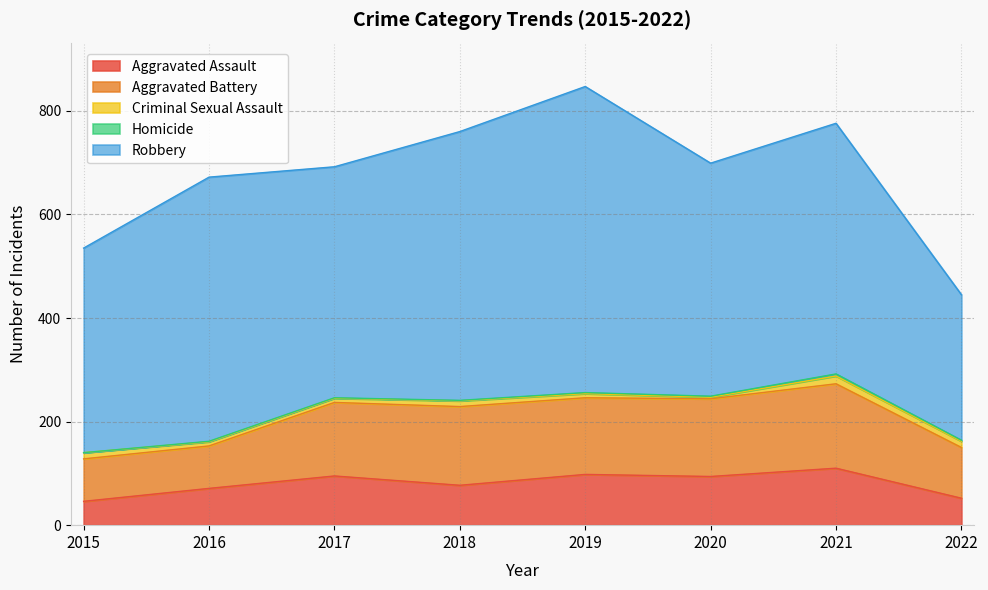

How many lines are shown in the chart?

5